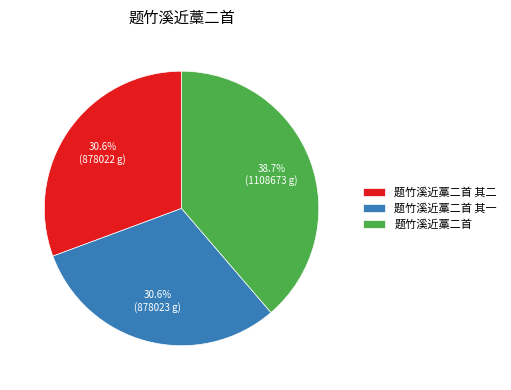

How many slices are in this pie chart?

3